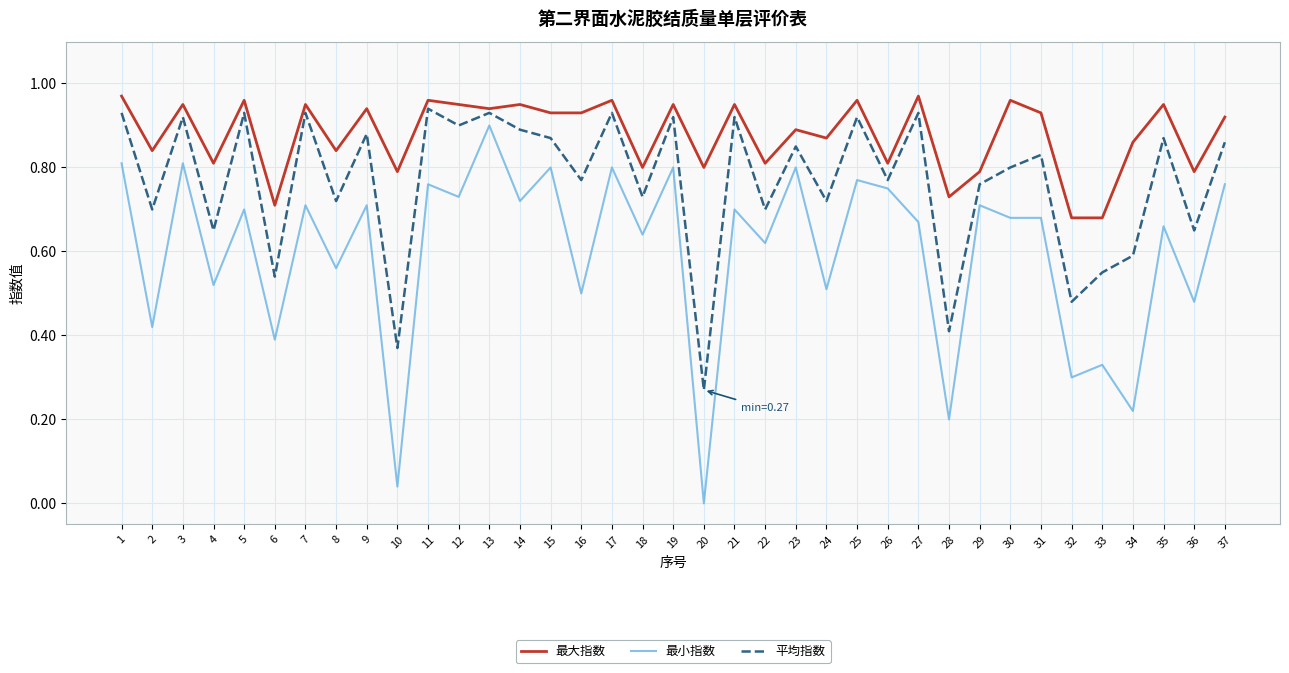

What is the total value across all series at 18?

2.2